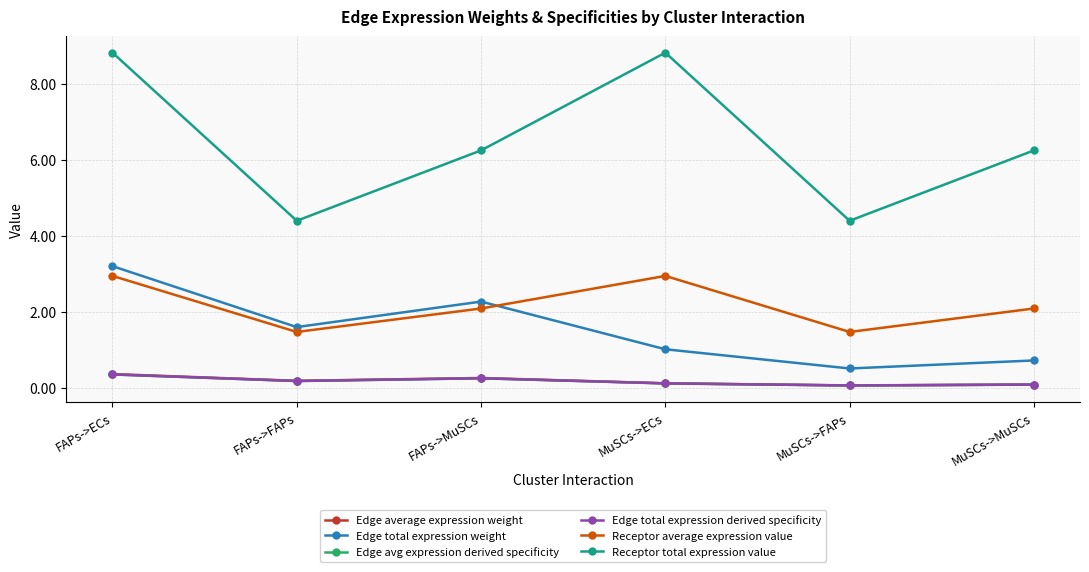

What is the difference between the second highest and minimum values in the Receptor average expression value series?

1.5